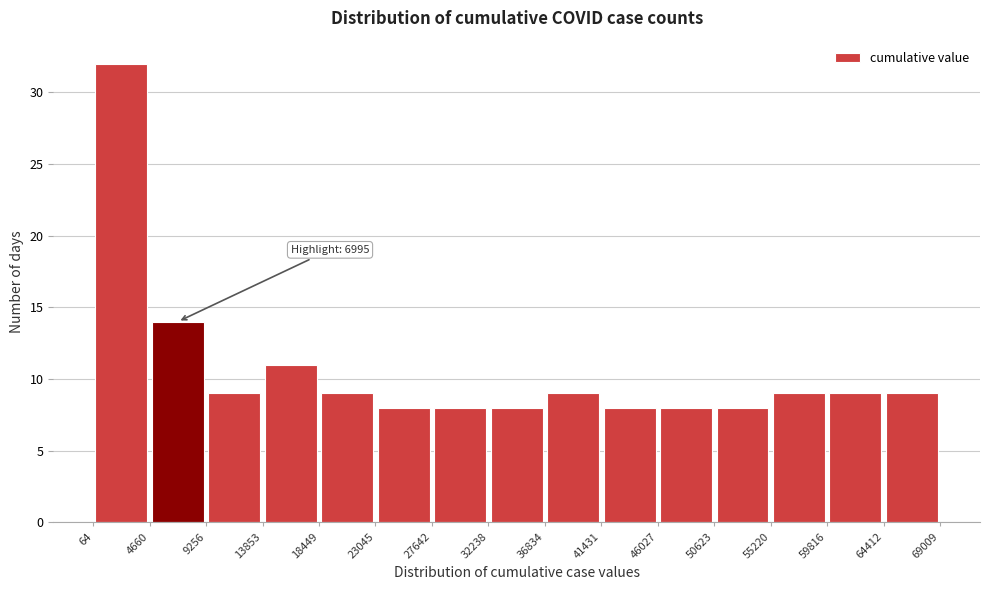

Over which range of the x-axis is the bar tallest?

64 to 4660